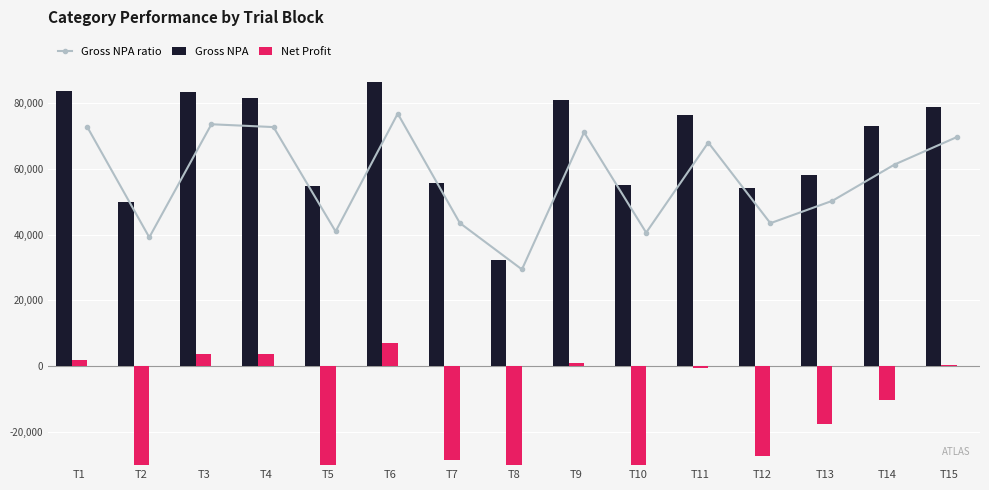

The Net Profit series shows 11.8 at T6. True or false?

False